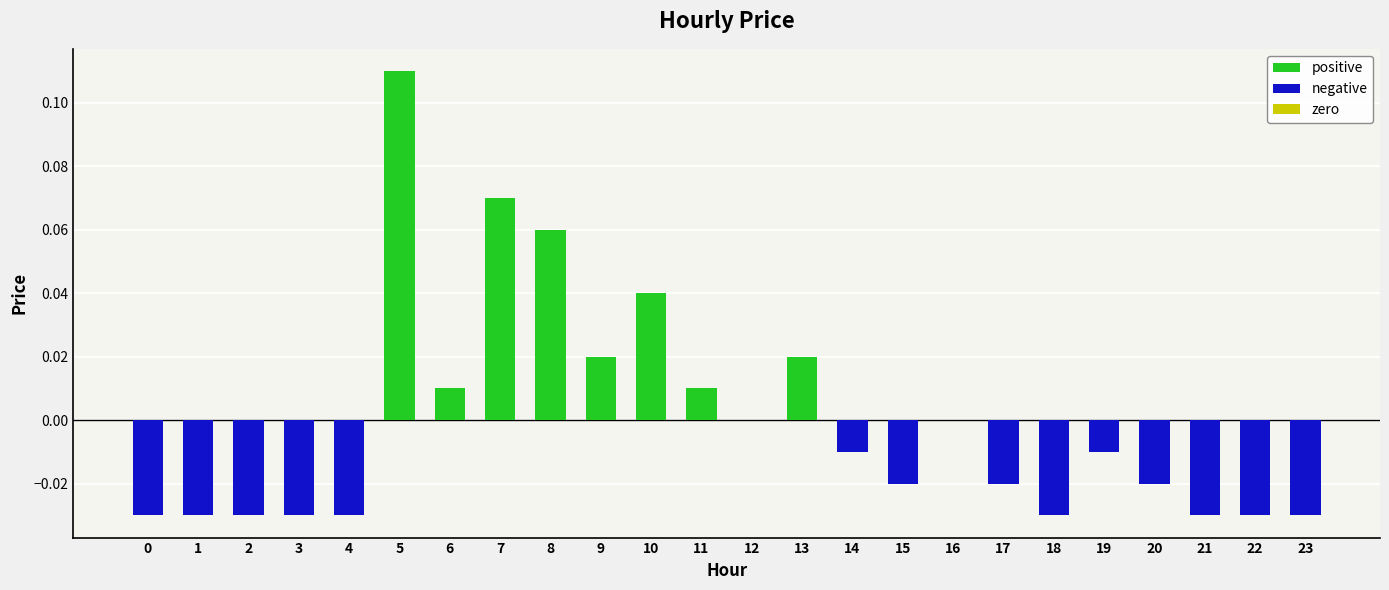

How many categories are shown in the chart?

24